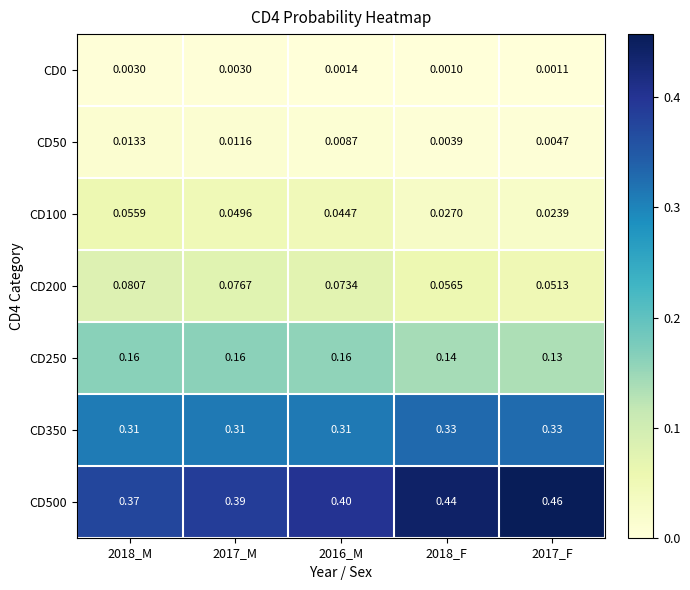

Is the value of CD100 at 2017_M greater than the value of CD350 at 2017_M?

No